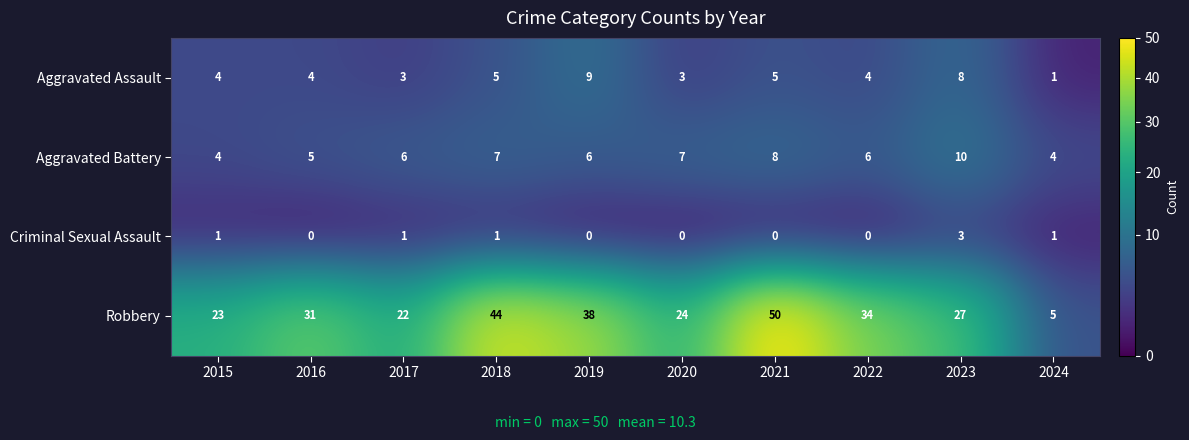

Which series has the largest range (max minus min)?

Robbery